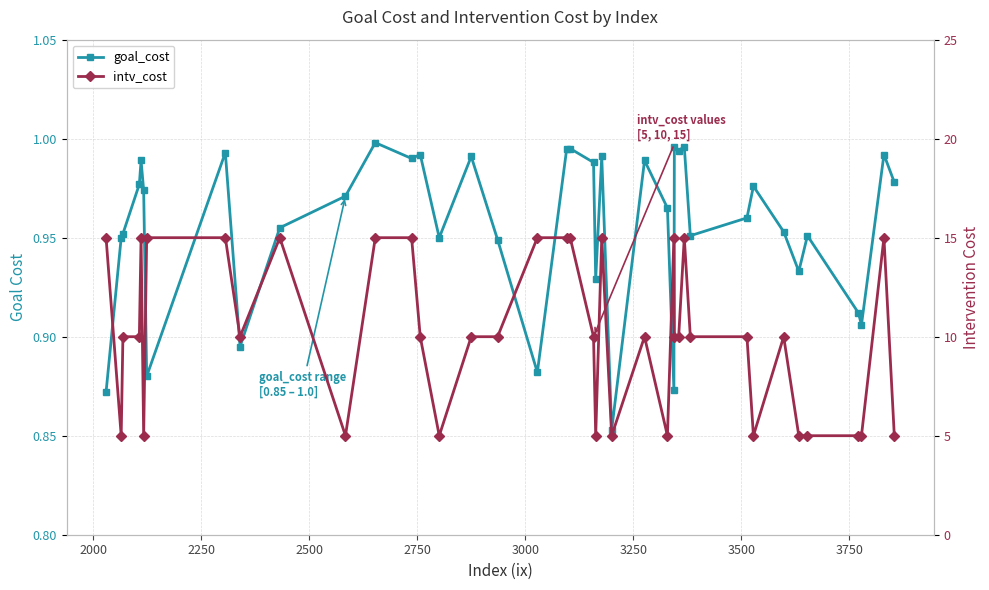

Is the value of intv_cost at 22 greater than the value of goal_cost at 33?

Yes